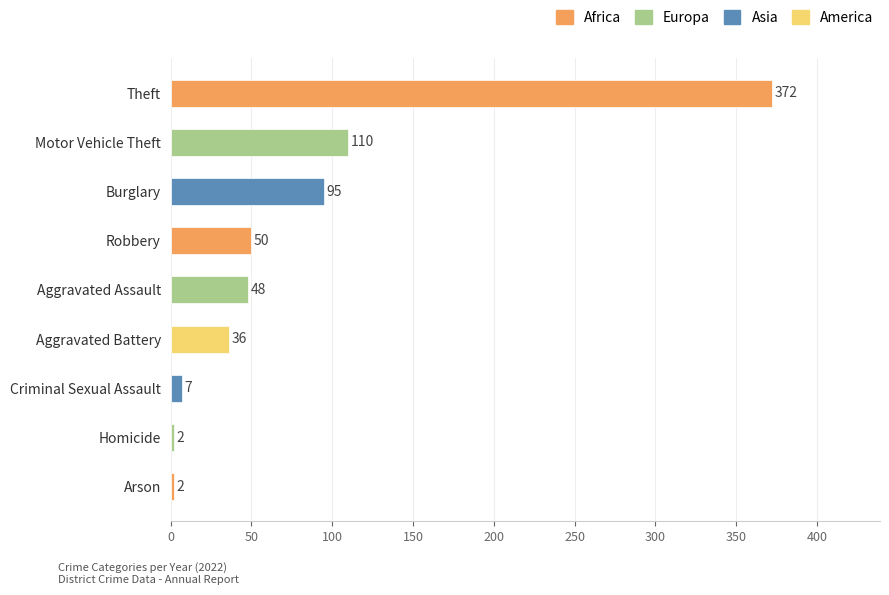

How many series are shown in this chart?

1